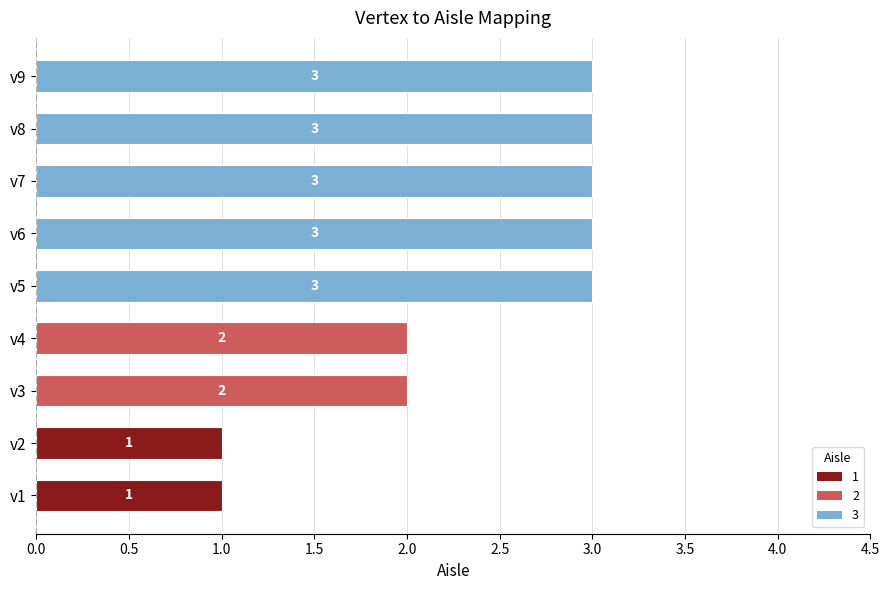

The chart shows a value of 1 at v5. True or false?

False